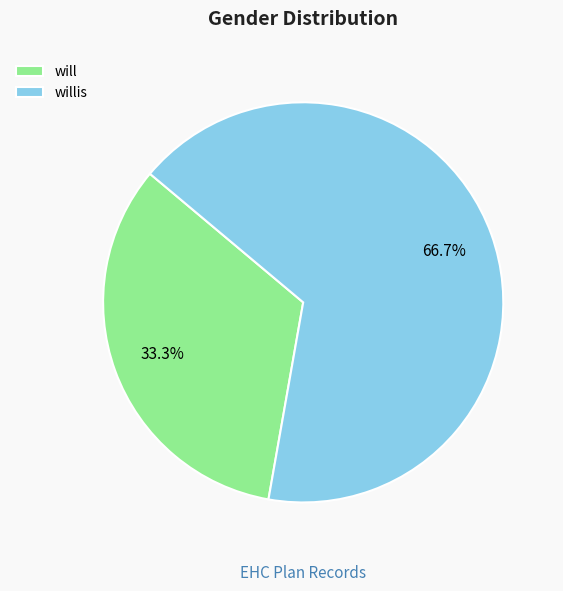

What percentage is the willis slice, to the nearest percent?

67%